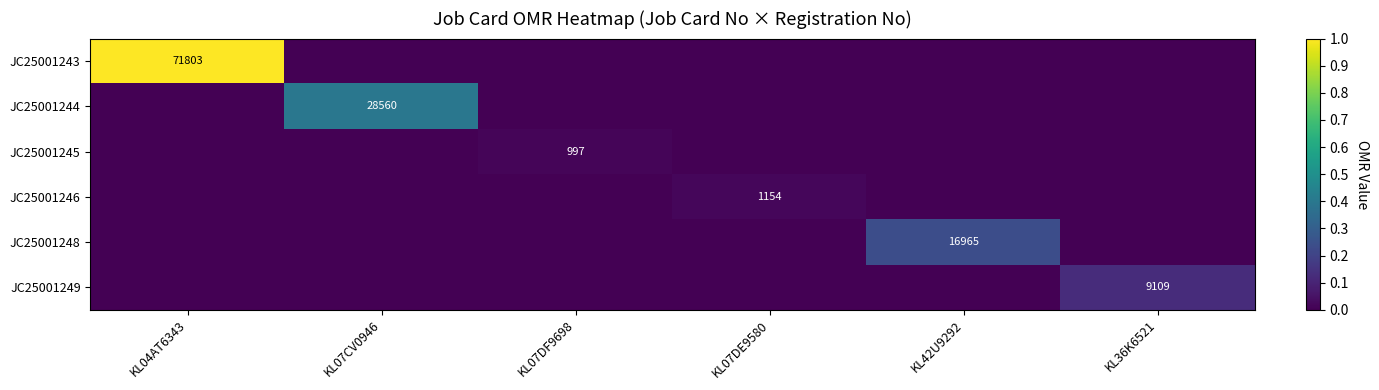

Which category has the highest value across all series?

KL04AT6343